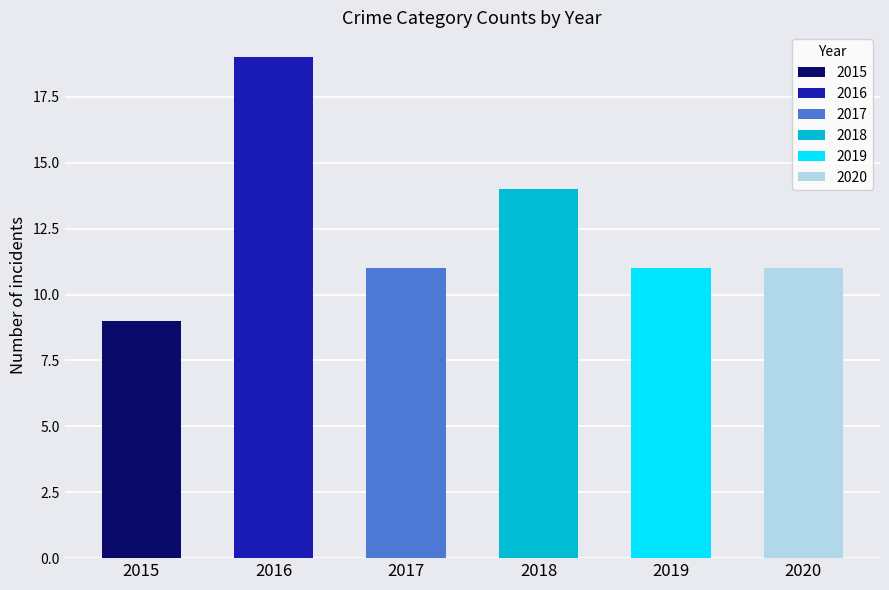

Count the number of data series in this chart.

6